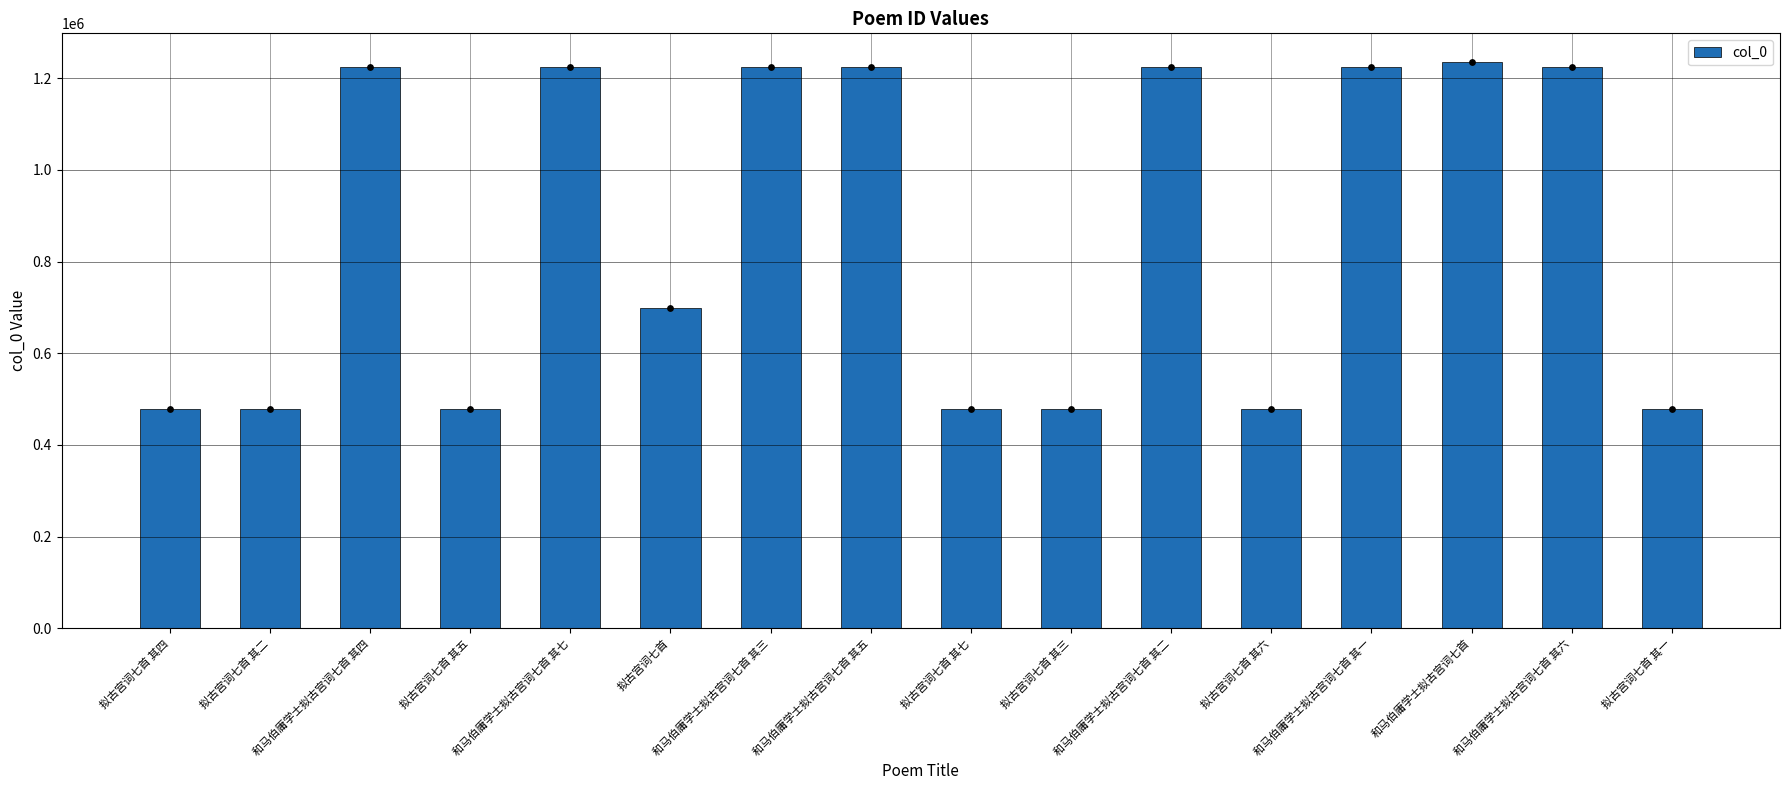

Which has a higher value, 拟古宫词七首 其六 or 和马伯庸学士拟古宫词七首 其五?

和马伯庸学士拟古宫词七首 其五